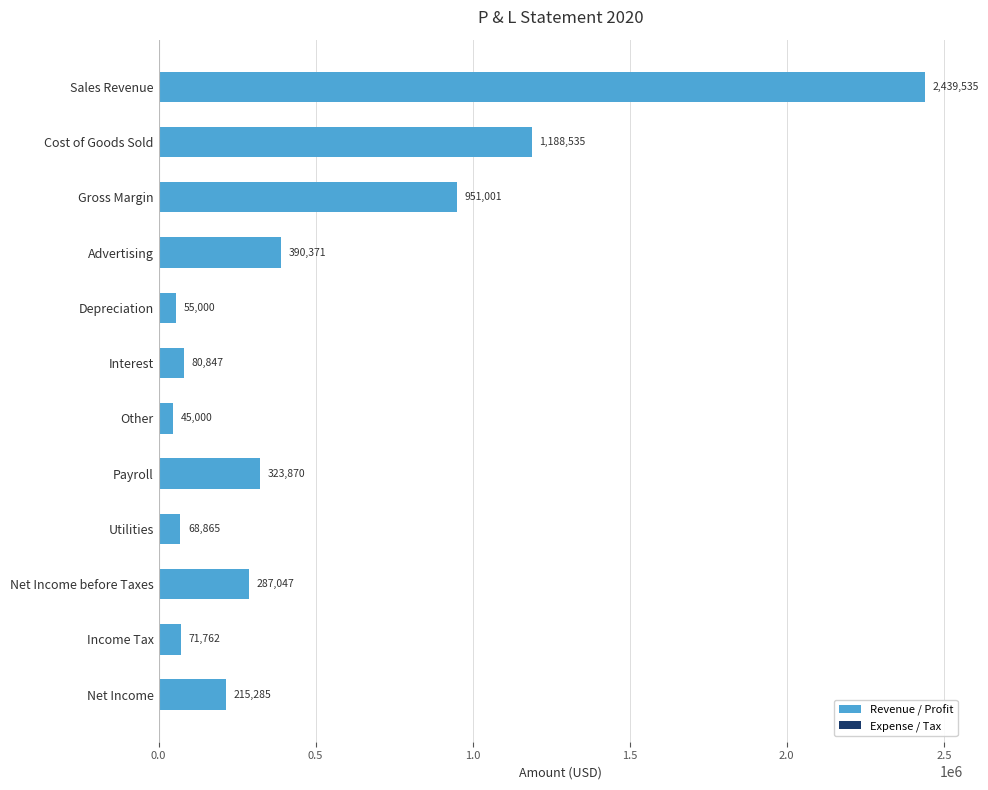

Rank the categories by value from highest to lowest.

Sales Revenue, Cost of Goods Sold, Gross Margin, Advertising, Payroll, Net Income before Taxes, Net Income, Interest, Income Tax, Utilities, Depreciation, Other